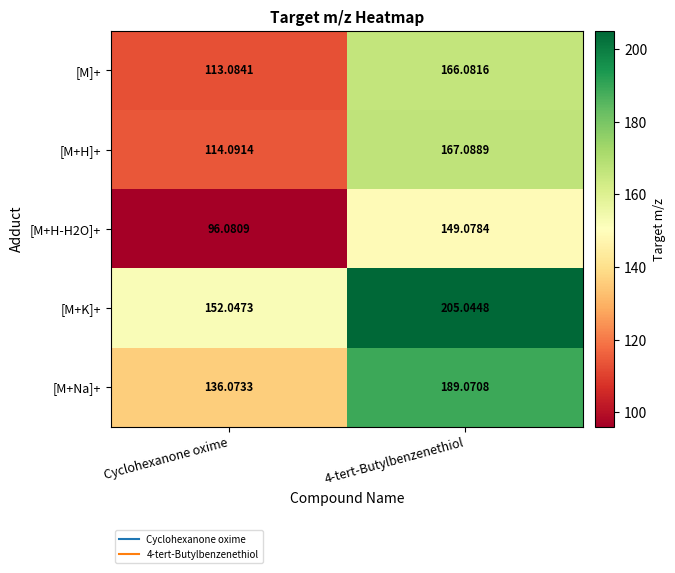

What is the maximum value shown in the chart?

205.0